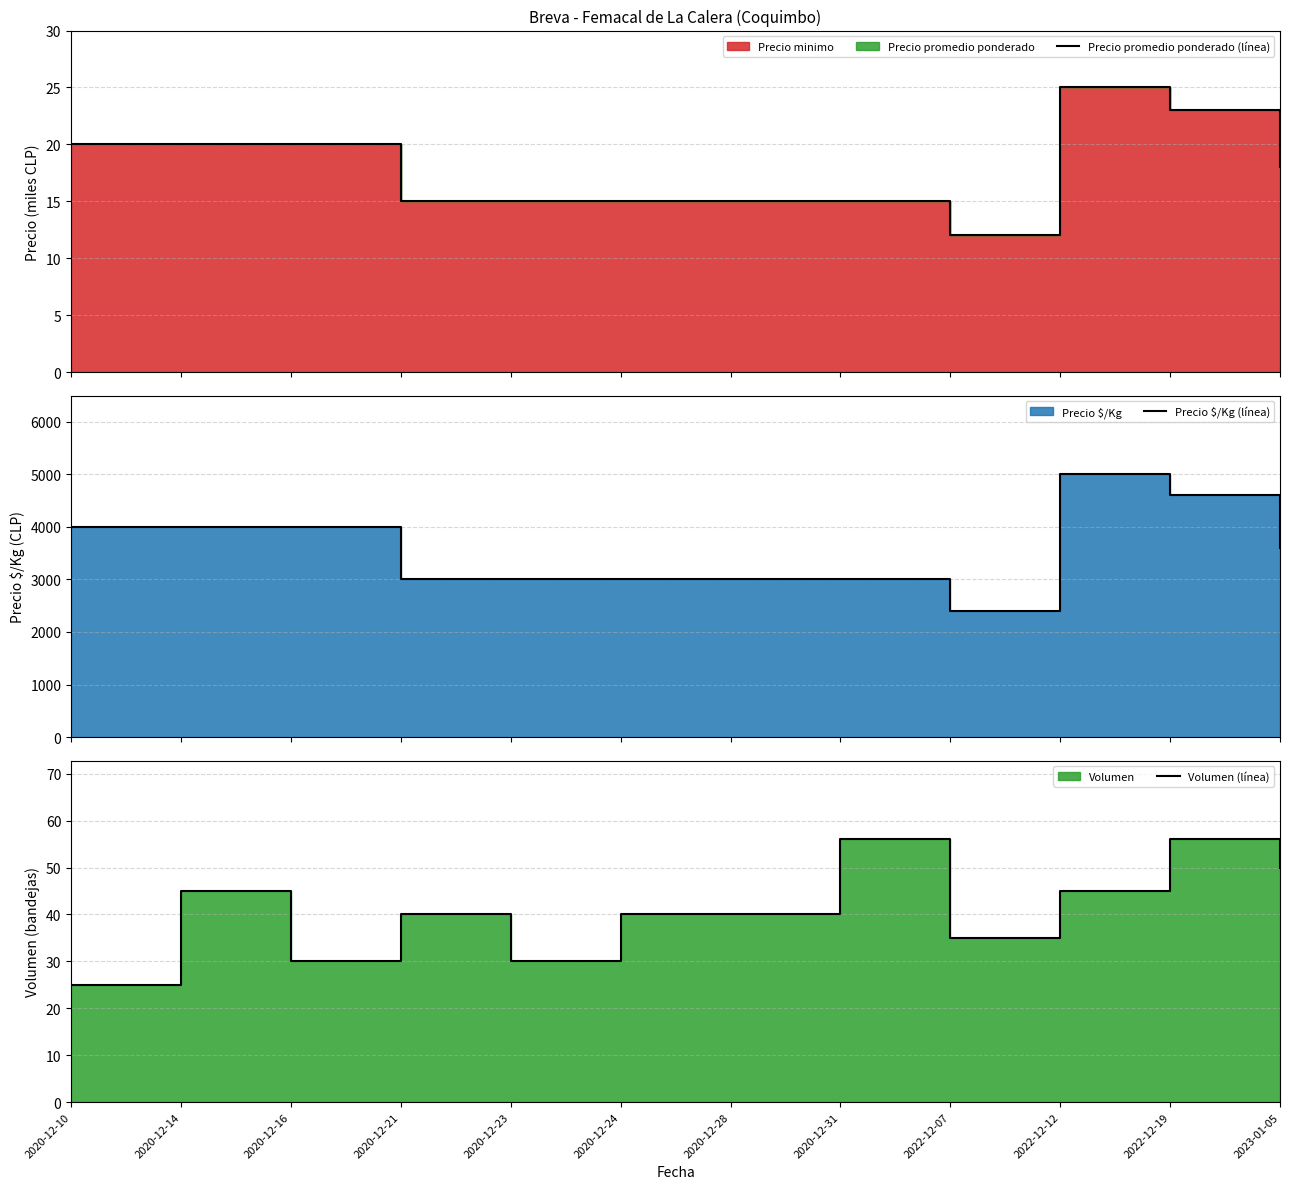

At which category is the sum across all series the highest?

2022-12-12